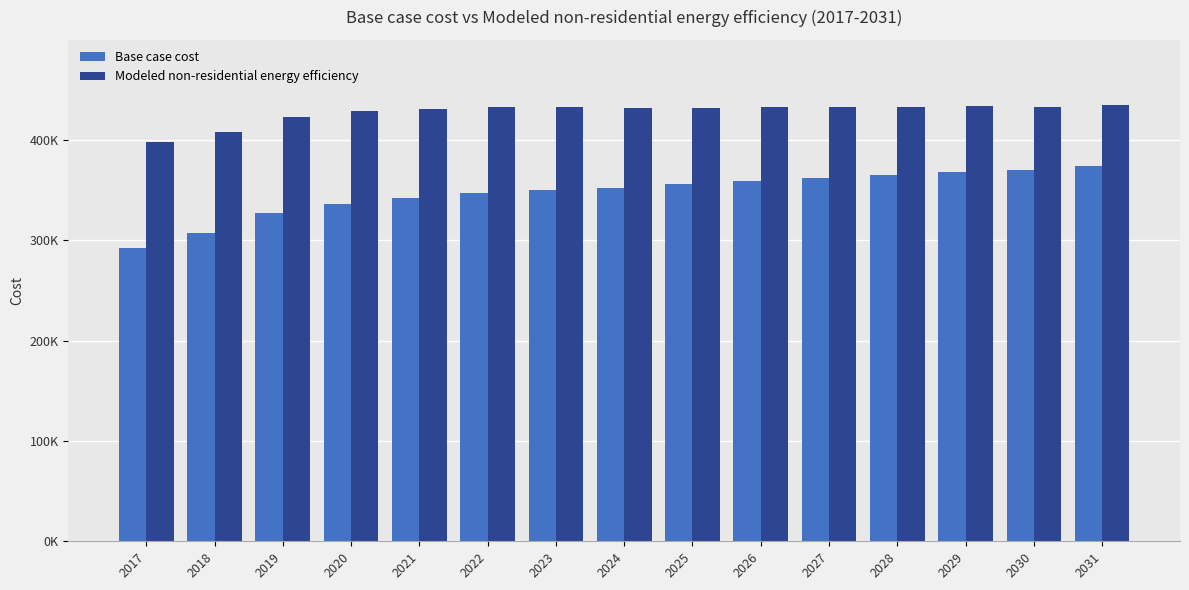

True or false: Base case cost has a value of 593978.6 at 2021.

False